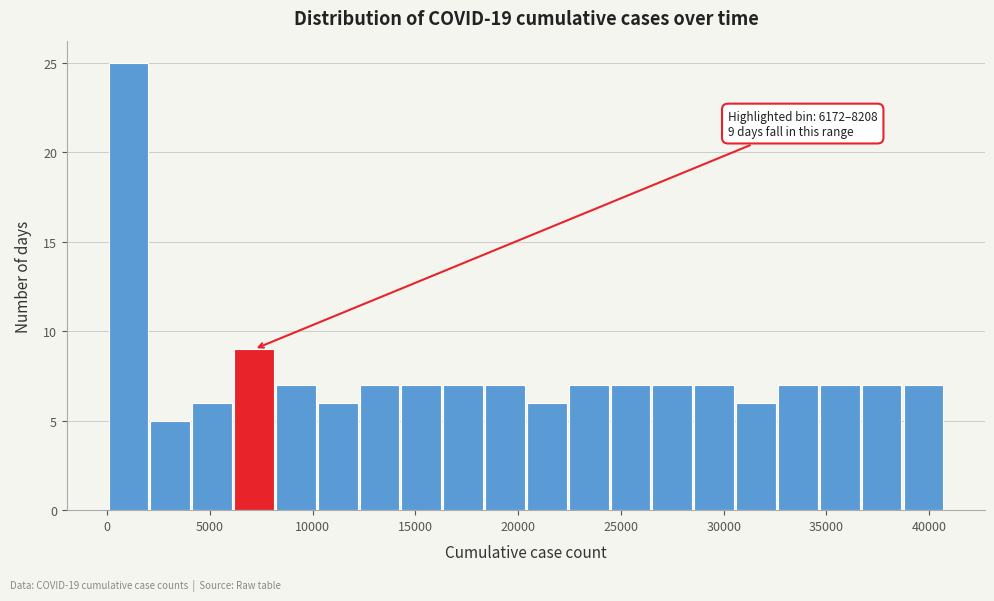

Over which range of the x-axis is the bar tallest?

0 to 2000